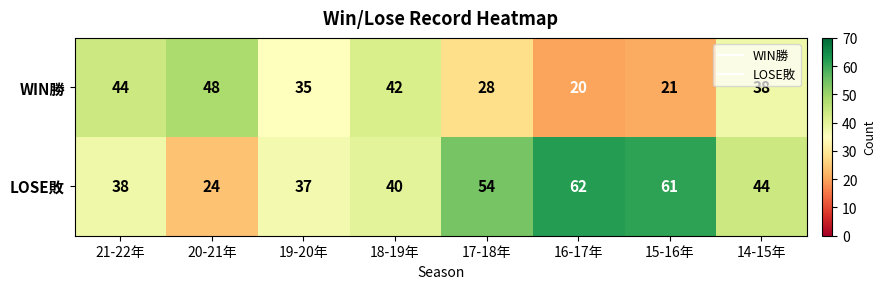

What is the difference between the maximum and minimum values in the WIN勝 series?

28